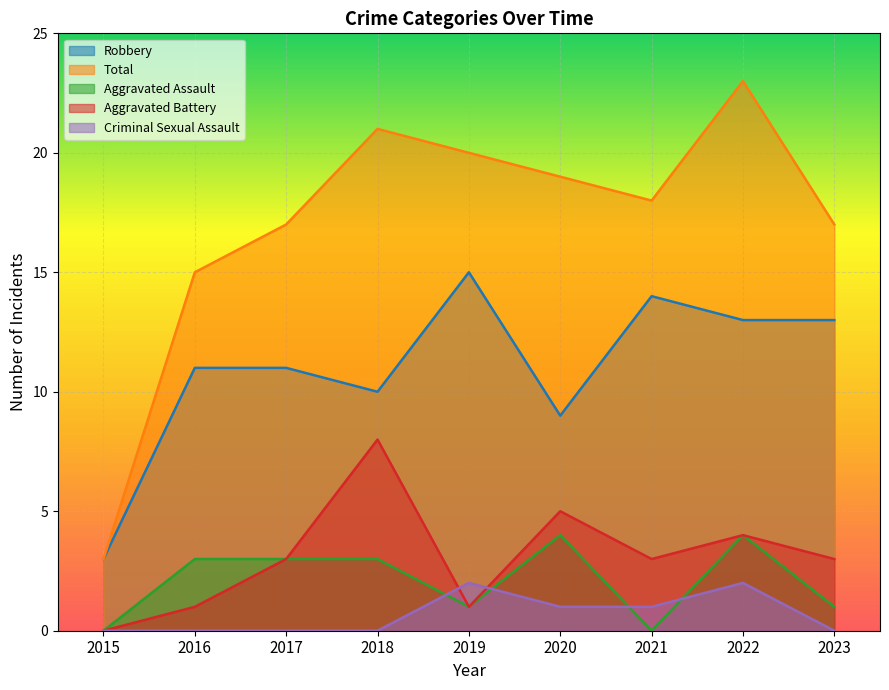

At which label is Aggravated Battery closest to 4?

2022